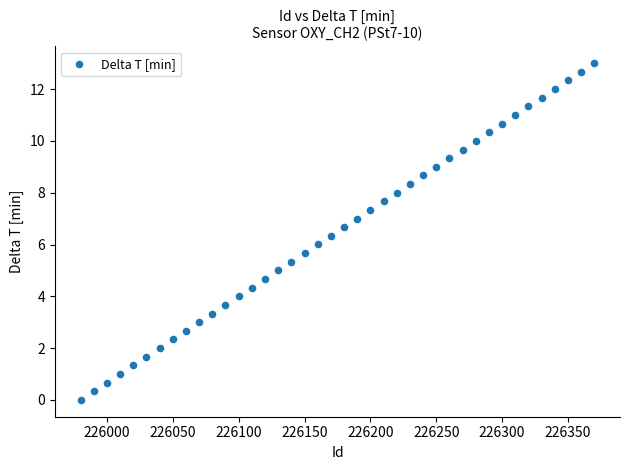

What is the range of Y values (max minus min)?

13.0